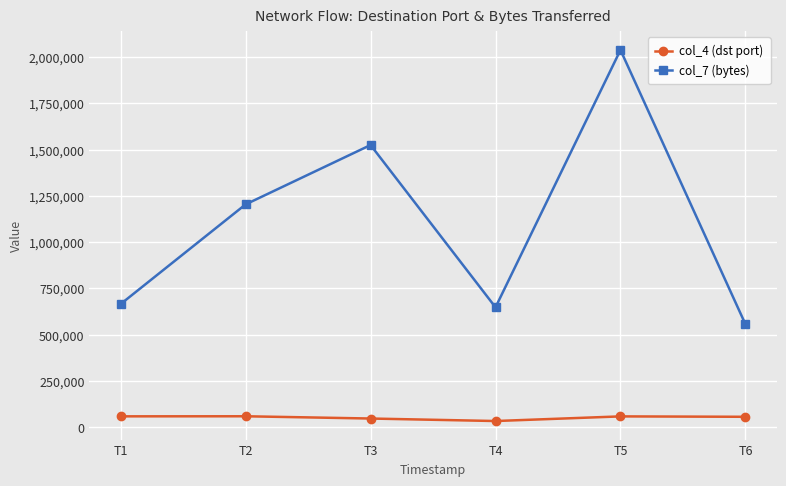

Does the chart have visible grid lines?

Yes